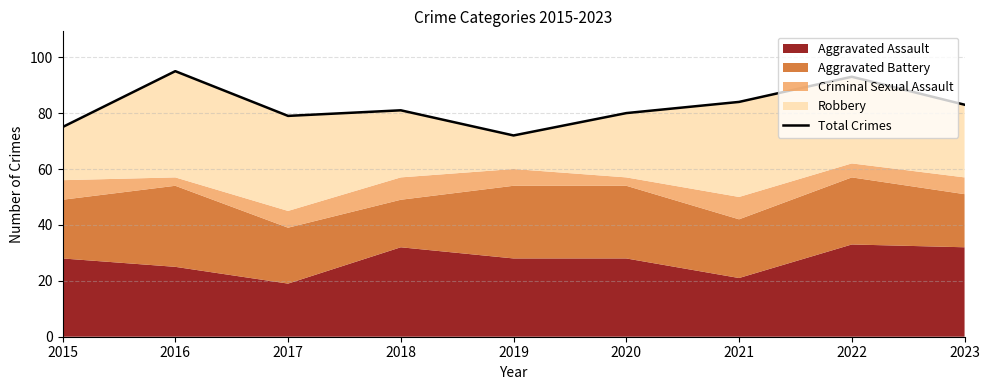

What is the smallest value displayed?

72